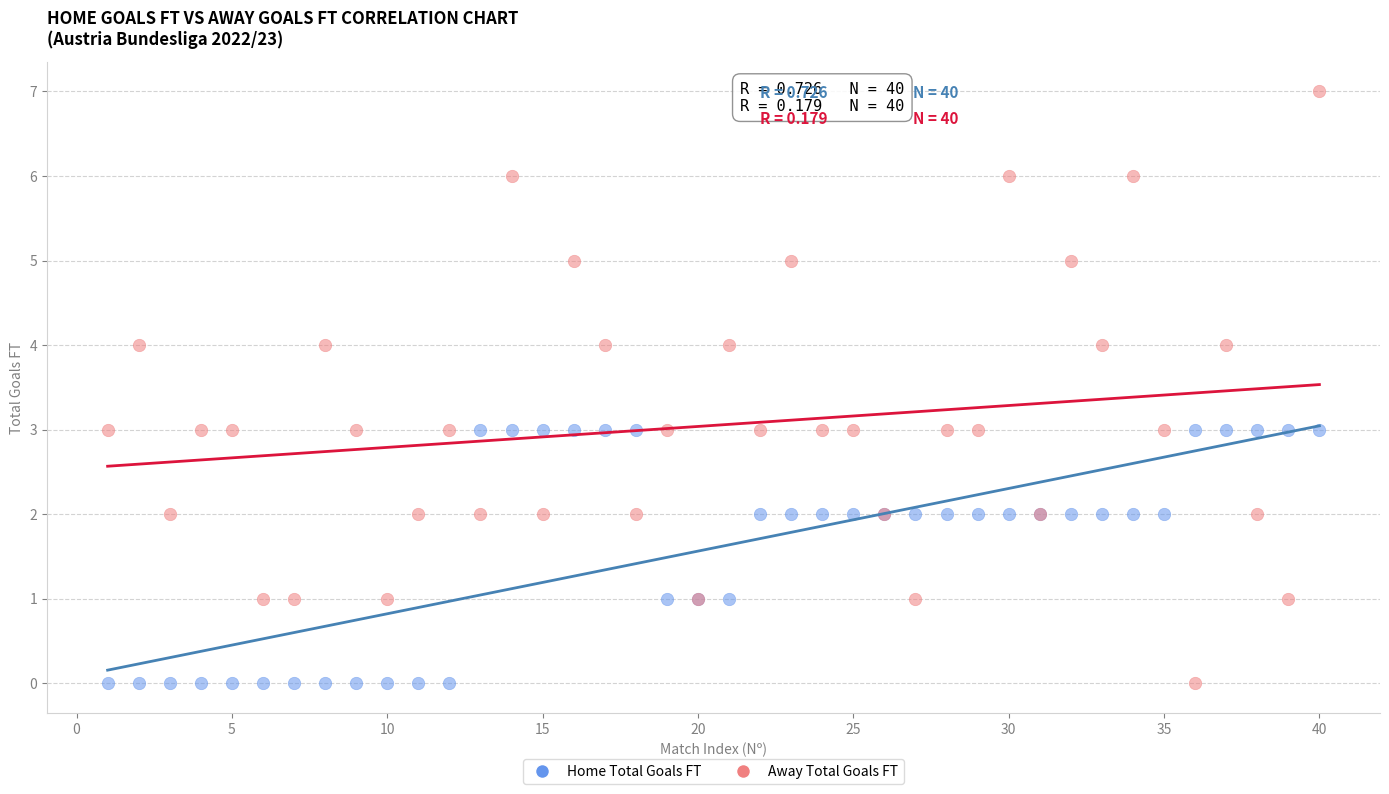

What is the X range (max minus min) for the scatter plot?

39